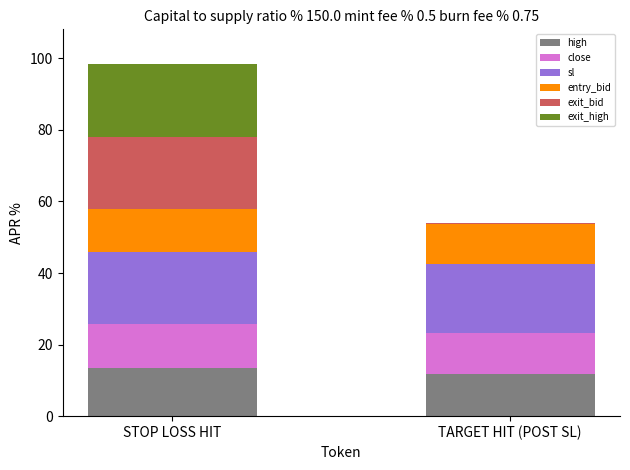

How many values in the high series exceed 13?

1